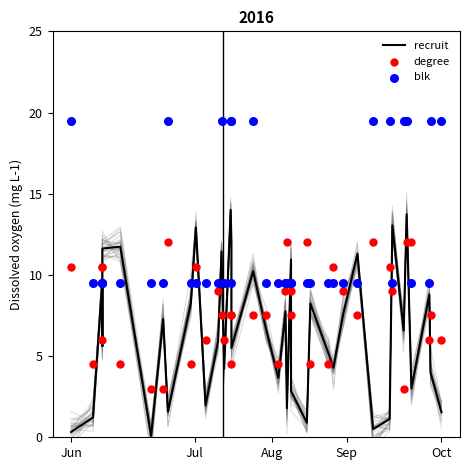

What are all the series names shown in the legend?

recruit, degree, blk